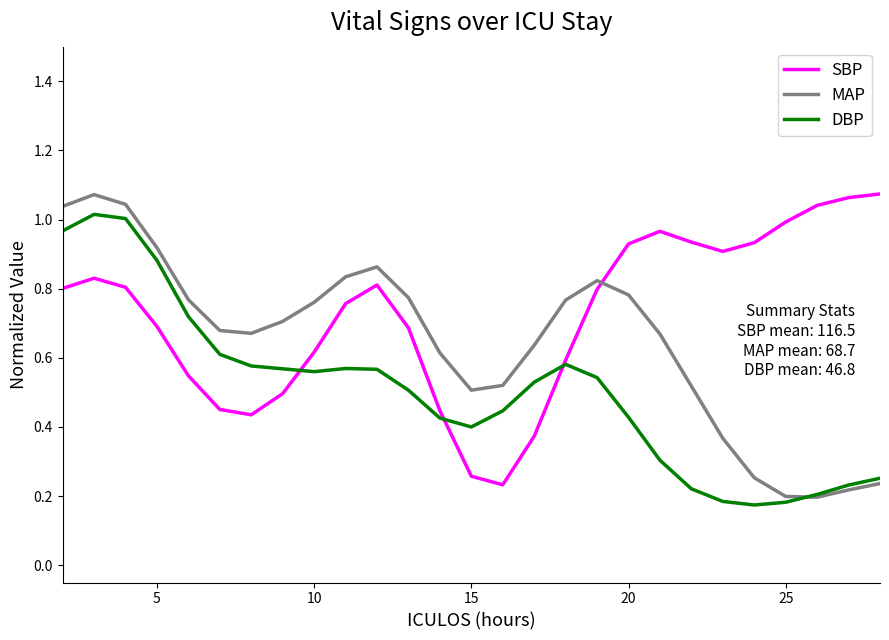

After their last crossing, which series has the higher values: SBP or MAP?

SBP